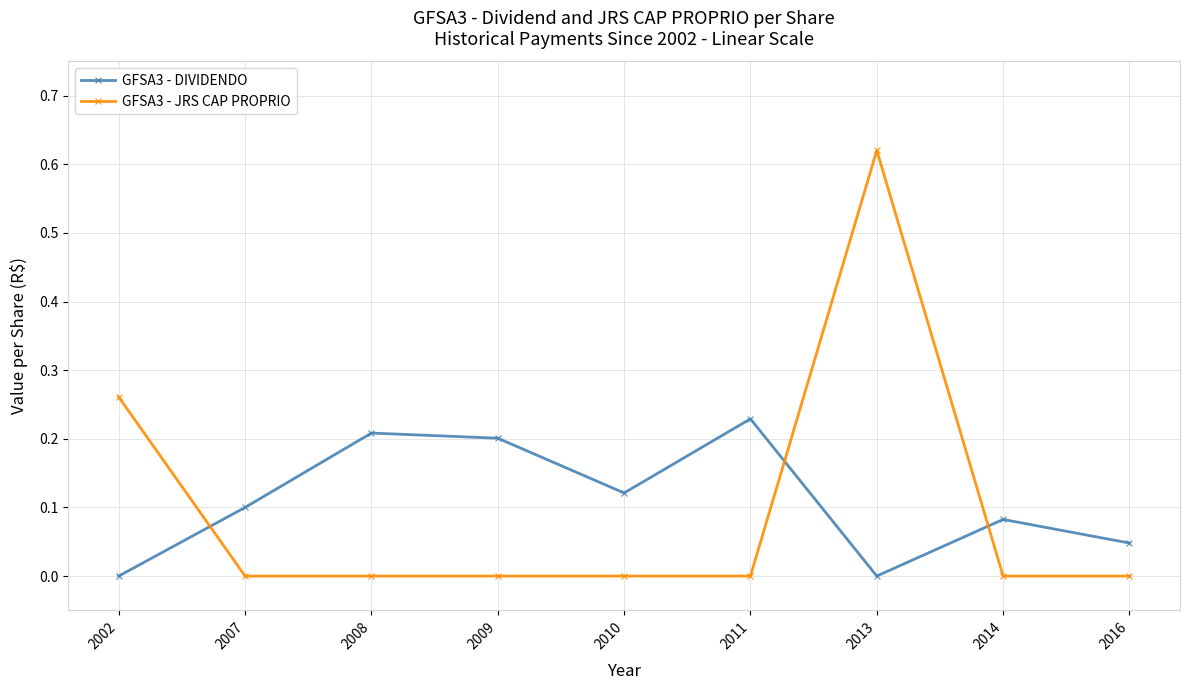

What is the sum of all GFSA3 - JRS CAP PROPRIO values?

0.9